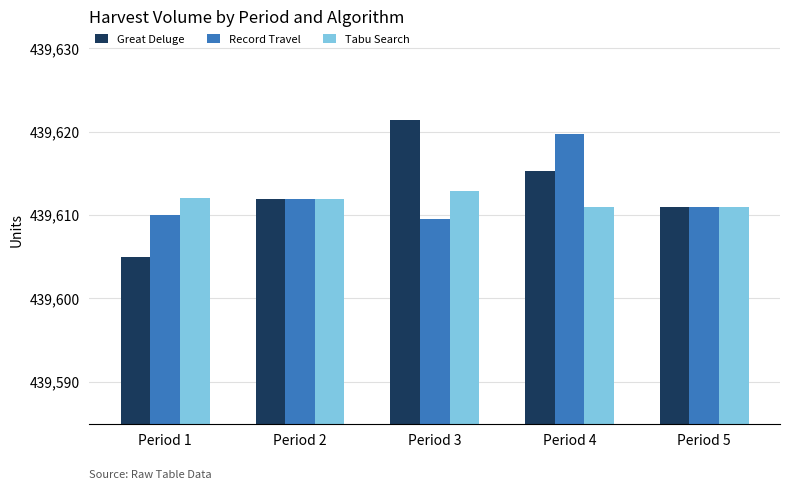

List the labels in order of Record Travel value, largest first.

Period 4, Period 2, Period 5, Period 1, Period 3